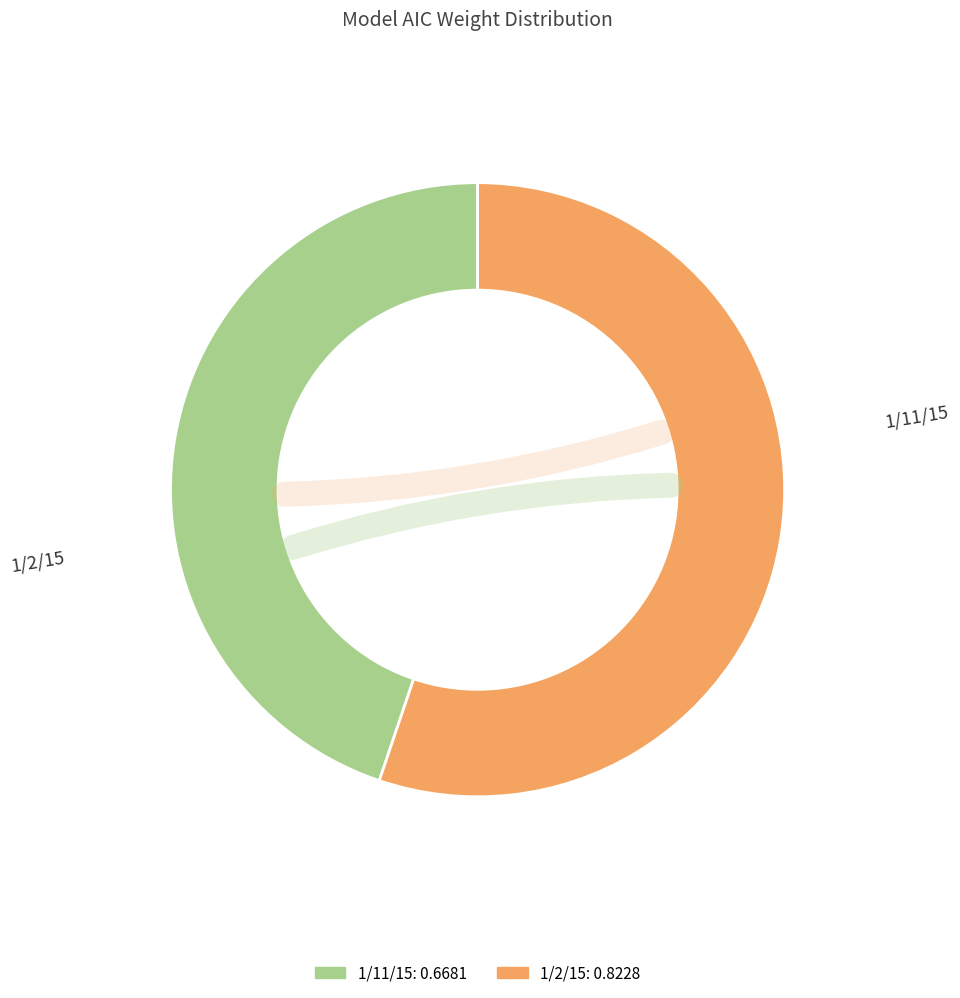

Is 1/2/15 the majority of the pie?

Yes